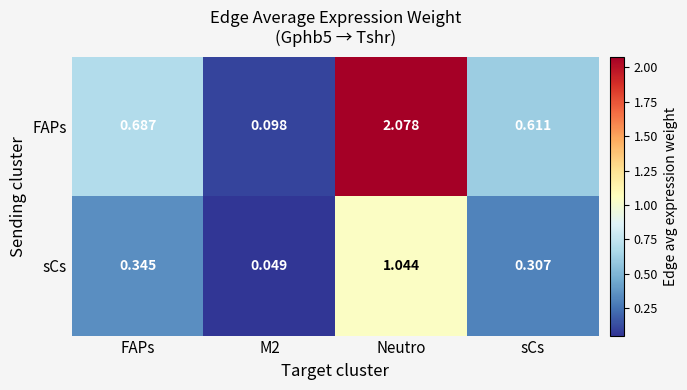

List the series in order of their overall mean, lowest first.

sCs, FAPs